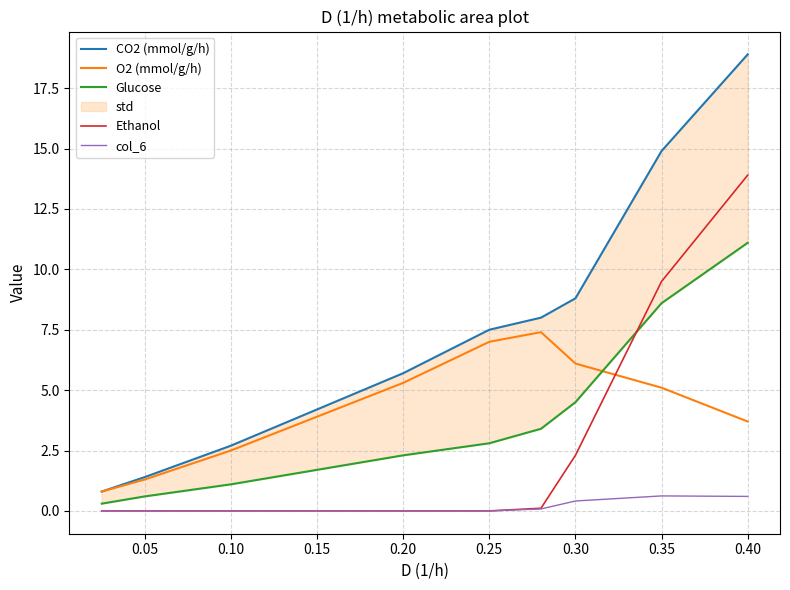

At which label does Glucose first exceed 2?

0.20